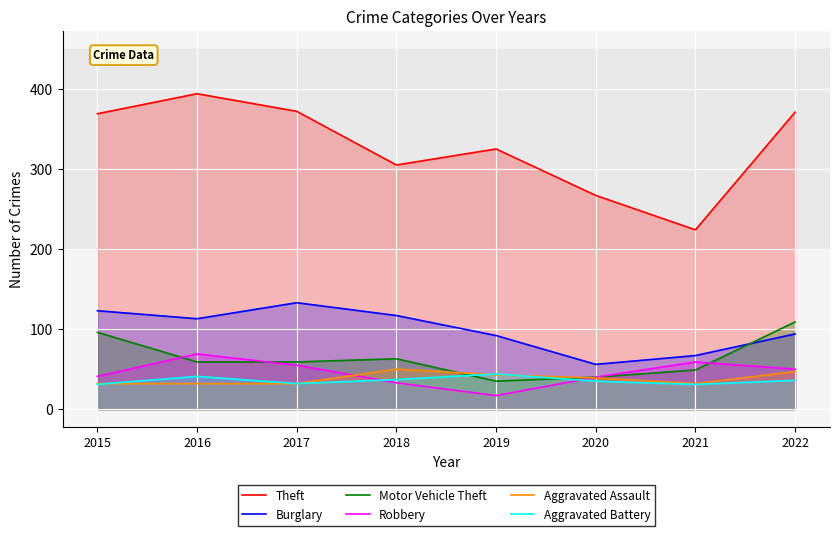

Reading left to right, list all the values displayed in this chart.

Theft: 2015=369	2016=394	2017=372	2018=305	2019=325	2020=267	2021=224	2022=371
Burglary: 2015=123	2016=113	2017=133	2018=117	2019=92	2020=56	2021=67	2022=94
Motor Vehicle Theft: 2015=96	2016=59	2017=59	2018=63	2019=35	2020=40	2021=49	2022=109
Robbery: 2015=41	2016=69	2017=55	2018=33	2019=17	2020=40	2021=59	2022=50
Aggravated Assault: 2015=32	2016=32	2017=32	2018=50	2019=43	2020=39	2021=32	2022=47
Aggravated Battery: 2015=31	2016=41	2017=32	2018=37	2019=44	2020=35	2021=31	2022=36